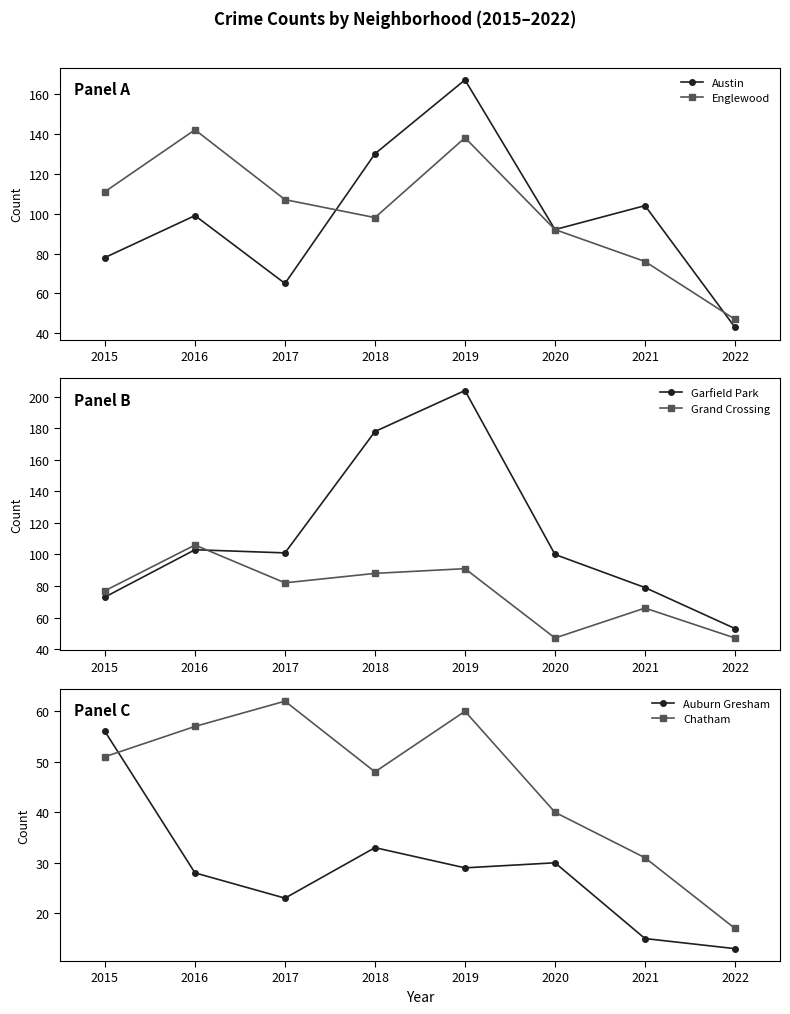

Where does the Chatham series first go above 51?

2016